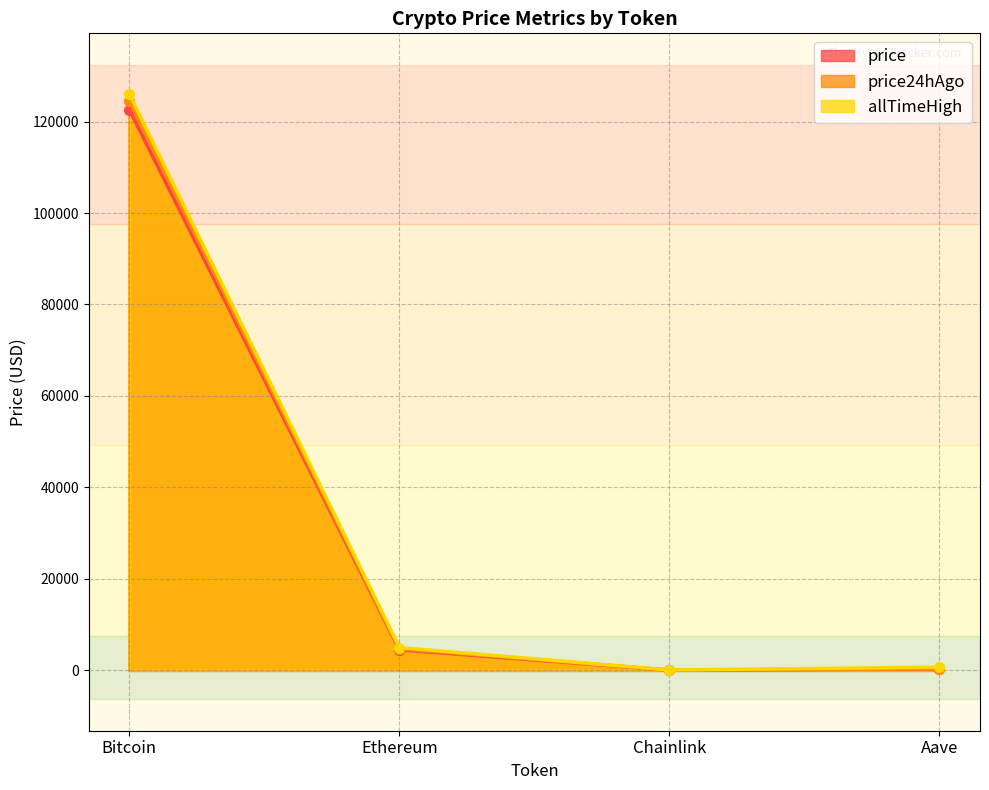

Rank the series by their maximum value, from lowest to highest.

price, price24hAgo, allTimeHigh